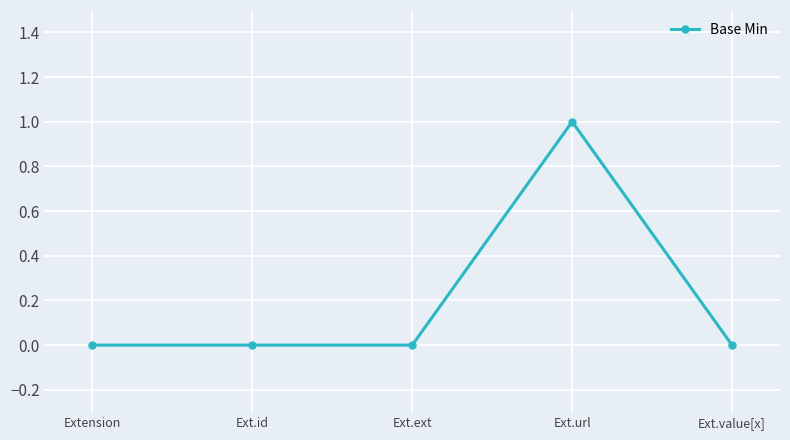

Which category has the highest value across all series?

Ext.url